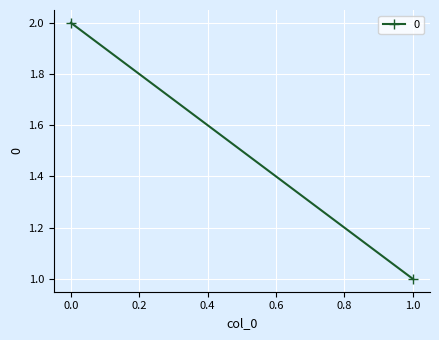

What is the difference between the values at 0 and 1?

1